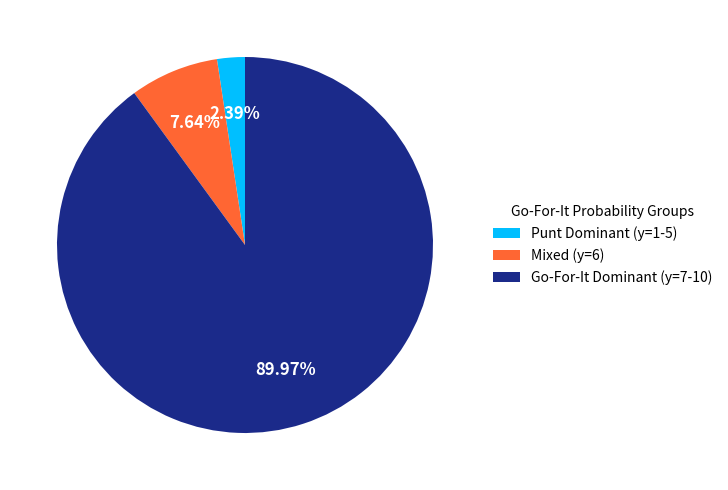

Rank the categories by value from highest to lowest.

Go-For-It Dominant (y=7-10), Mixed (y=6), Punt Dominant (y=1-5)